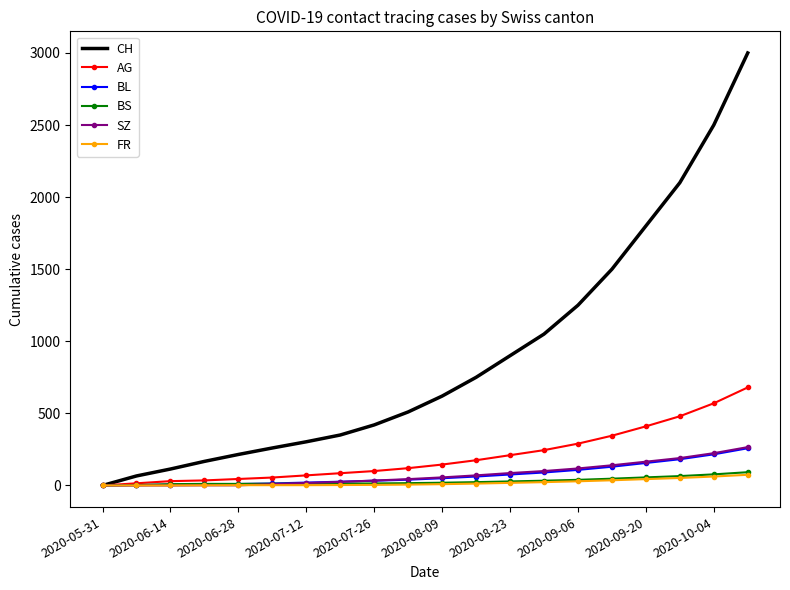

Which series has the largest range (max minus min)?

CH